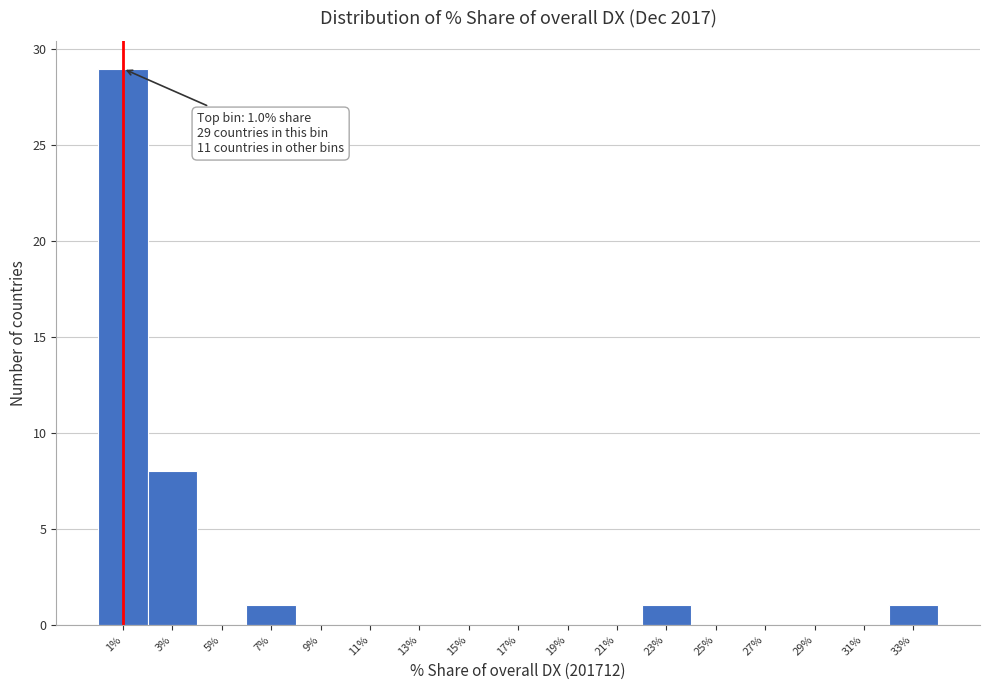

Which range on the x-axis has the tallest bar?

0 to 2